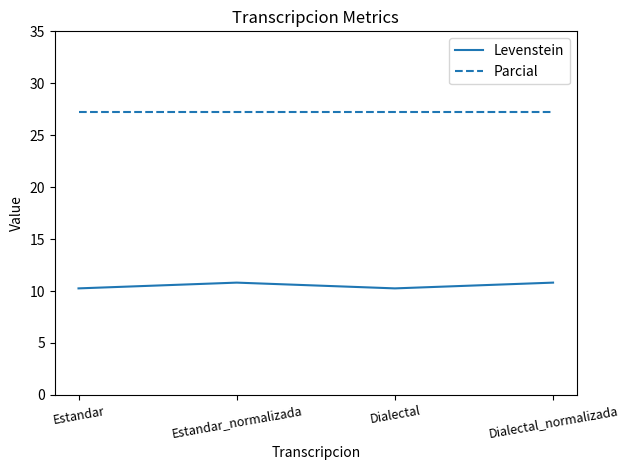

What is the total value across all series at Dialectal?

37.5